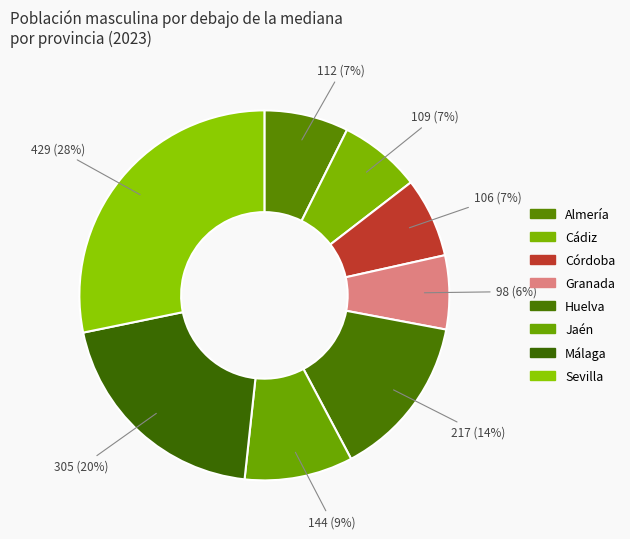

Between Cádiz and Córdoba, which is larger?

Cádiz